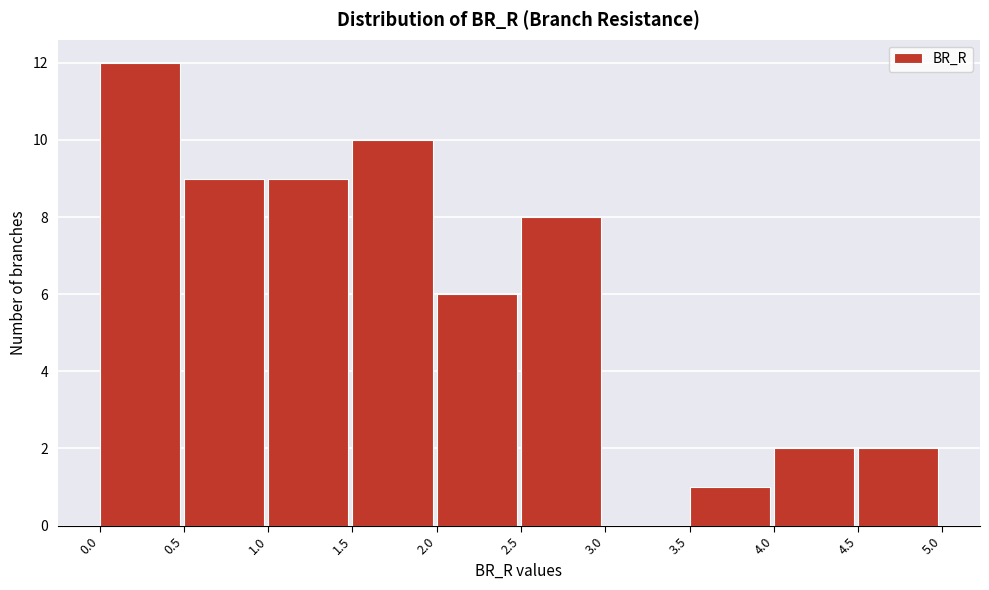

Reading left to right, list every bar in this chart as the range it spans on the x-axis followed by its height. The values are not printed on the chart, so give them approximately, as read against the axis.

0.0 to 0.5: 12
0.5 to 1.0: 9
1.0 to 1.5: 9
1.5 to 2.0: 10
2.0 to 2.5: 6
2.5 to 3.0: 8
3.0 to 3.5: 0
3.5 to 4.0: 1
4.0 to 4.5: 2
4.5 to 5.0: 2